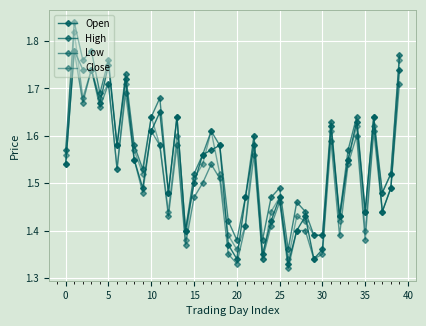

What is the sum of all High values?

62.3